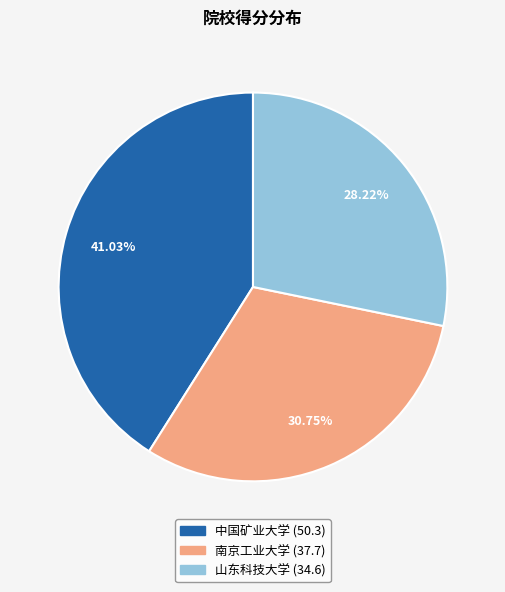

Combined, do 中国矿业大学 and 山东科技大学 account for over 50%?

Yes